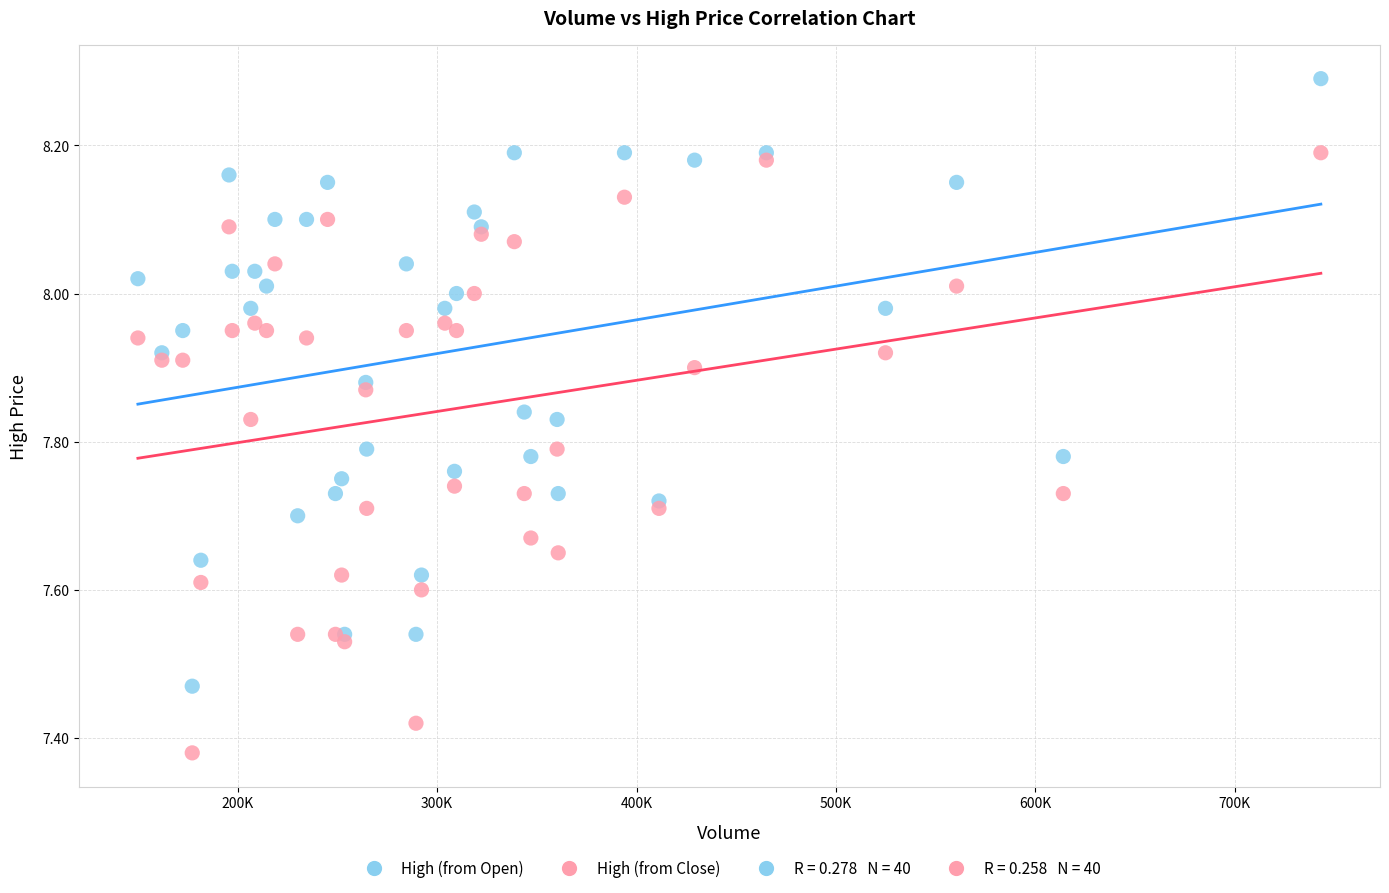

Which series reaches the minimum Y coordinate?

High (from Close)